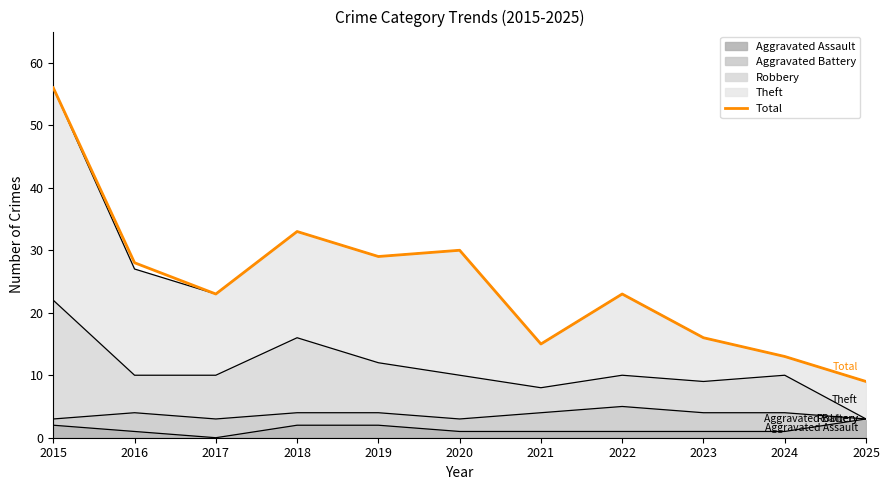

What is the average value?

25